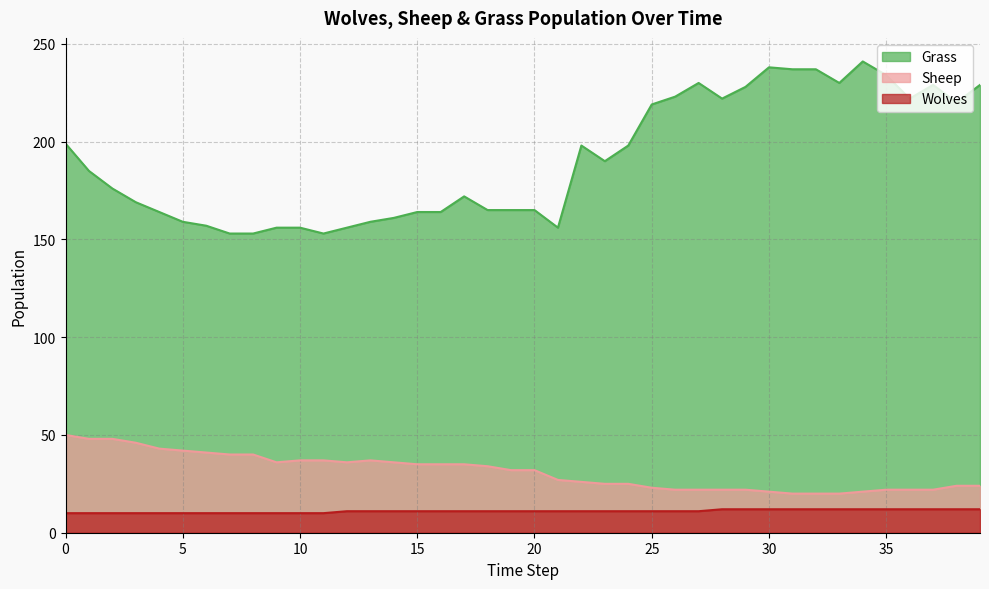

True or false: Sheep and Grass cross at least once.

False